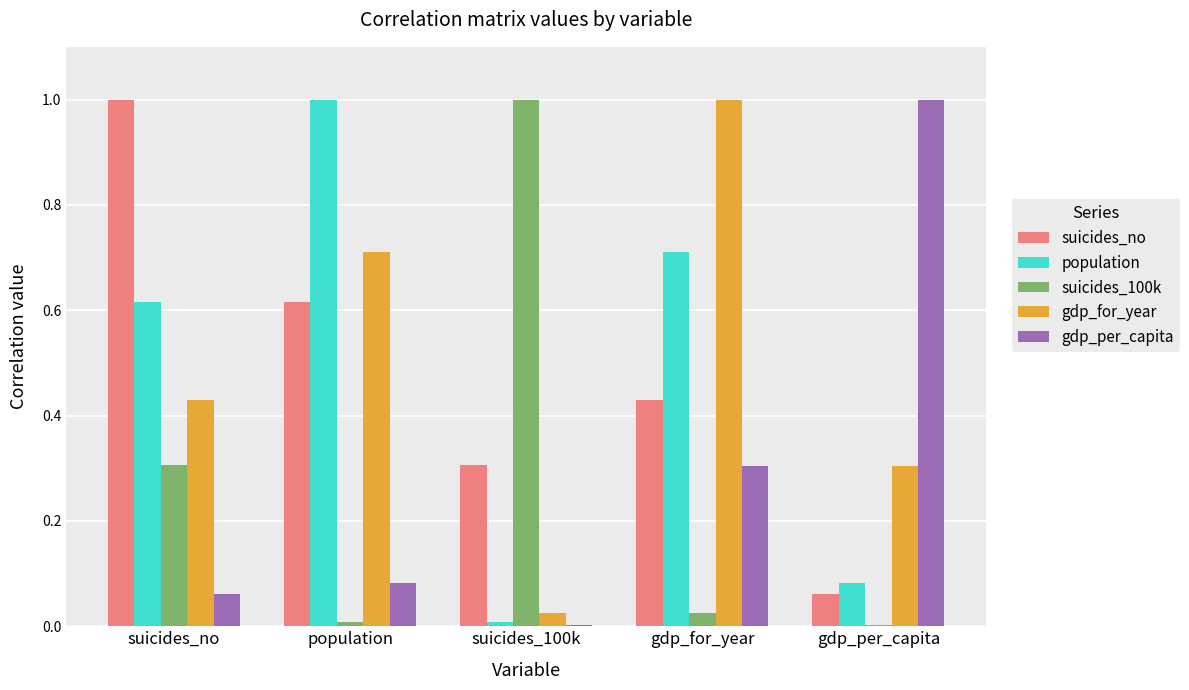

What is the sum of all gdp_for_year values?

2.5